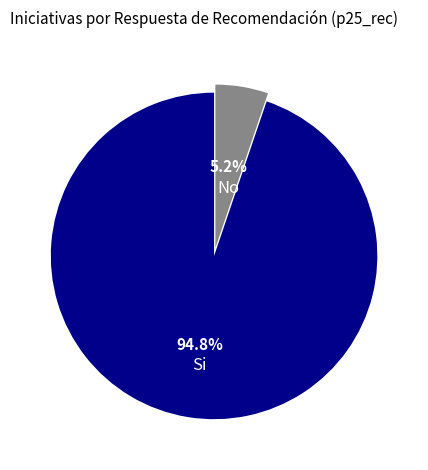

To the nearest percent, what is the difference between the Si and No slice percentages?

90%